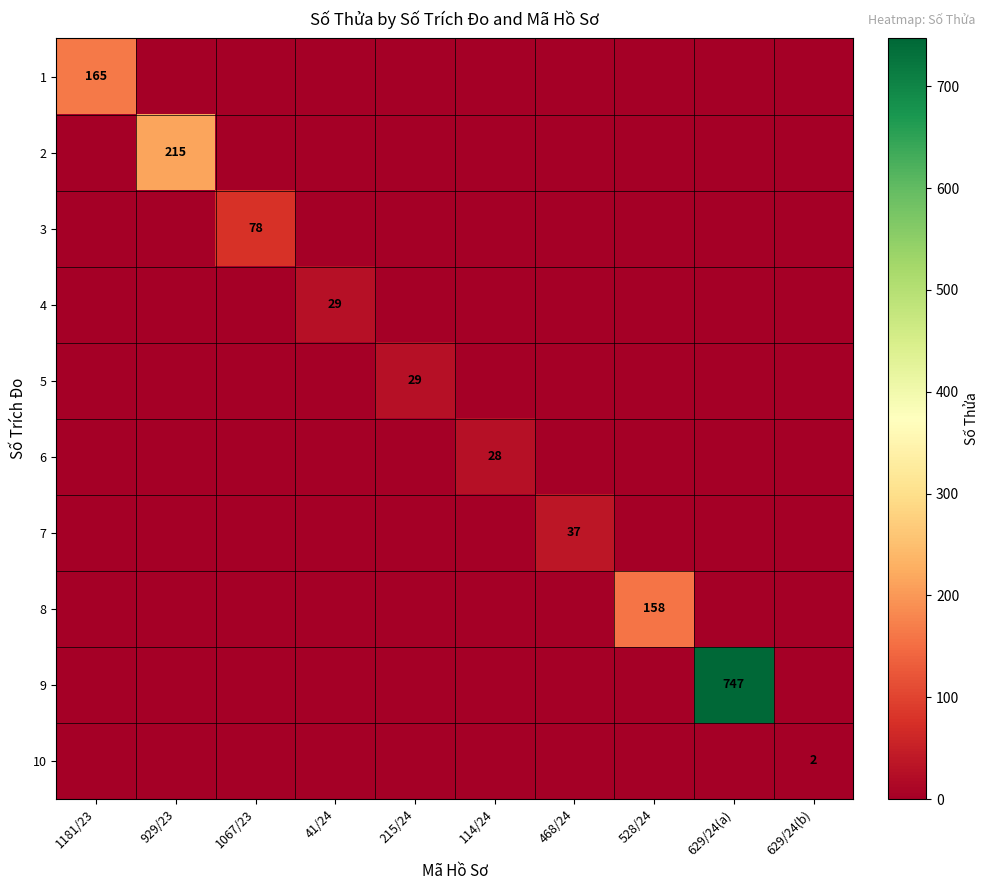

The value of 7 at 468/24 is 37. True or false?

True